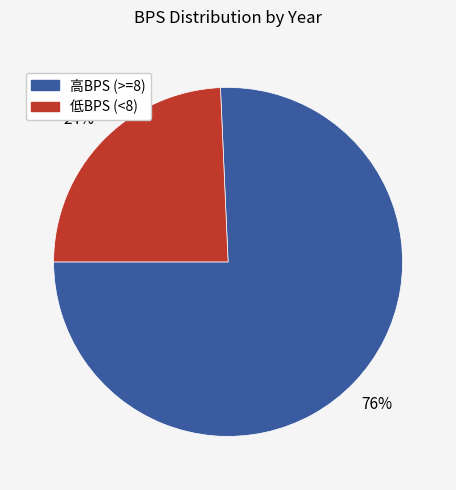

The 高BPS (>=8) slice represents 76% of the pie. True or false?

True